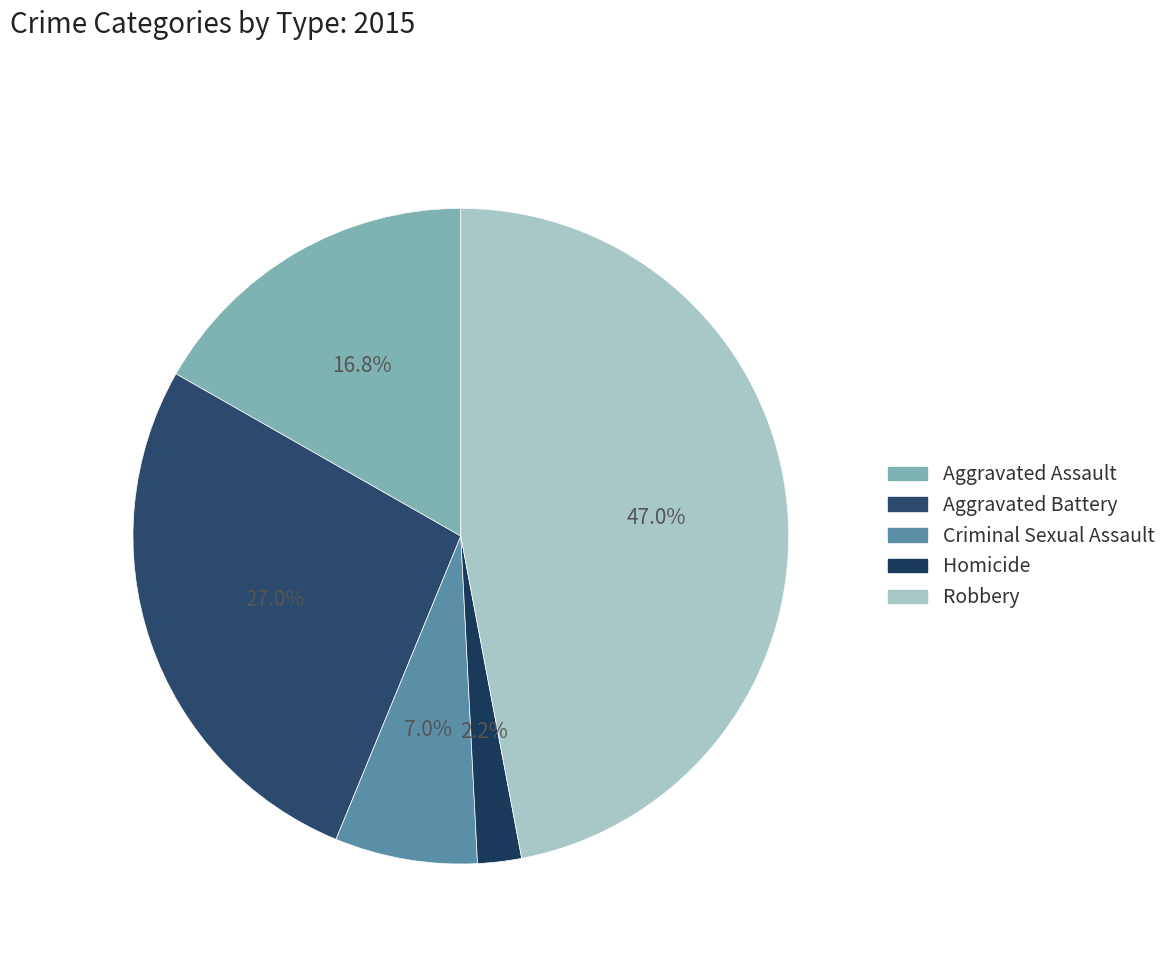

To the nearest percent, what is the difference between the largest and smallest slice percentages?

45%